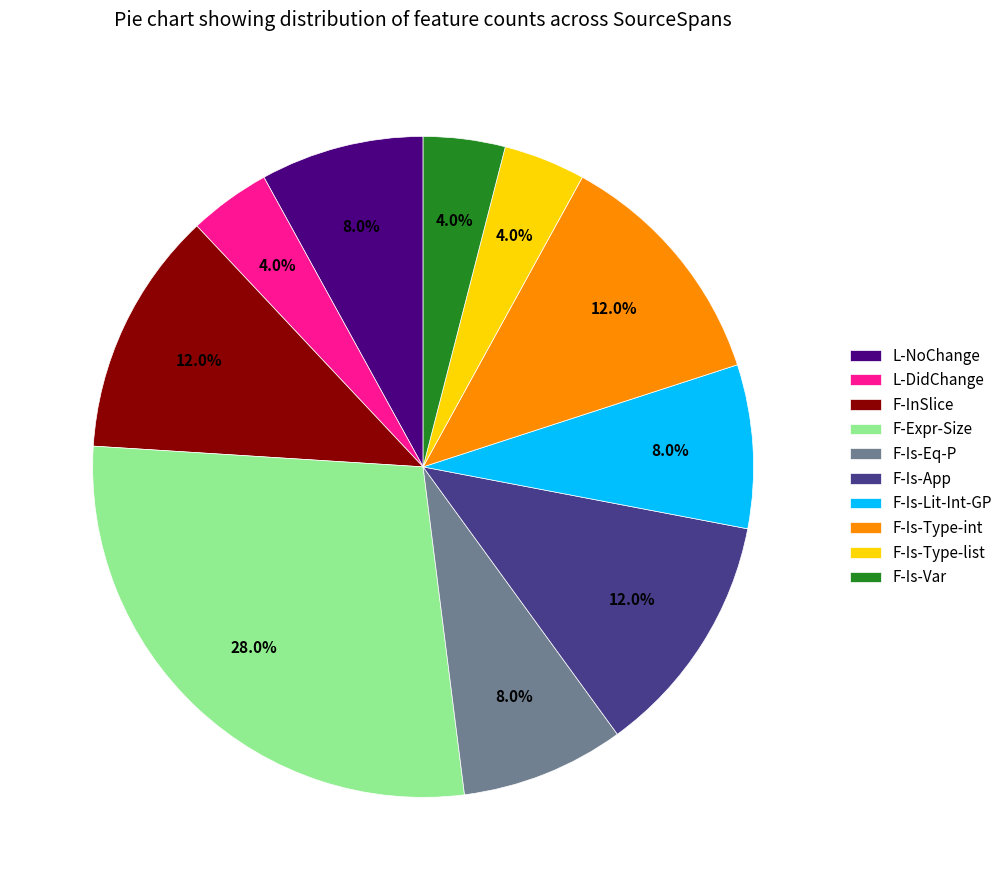

Is there any slice that represents more than half of the pie?

No